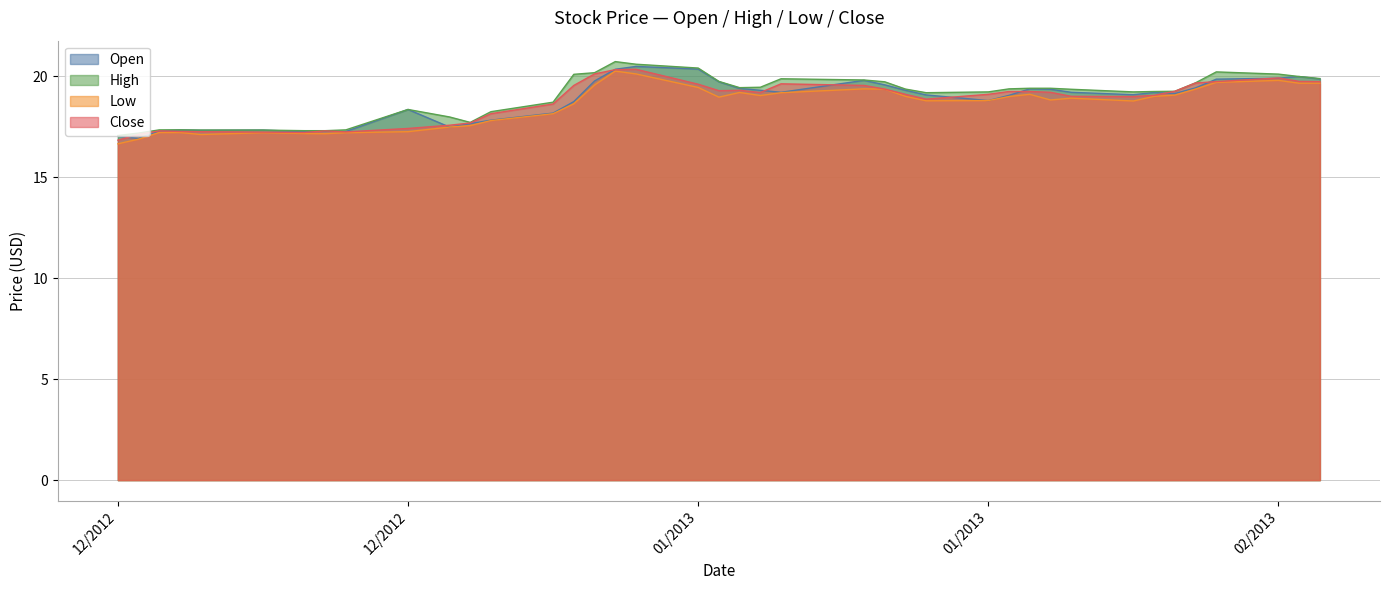

At which category is the sum across all series the highest?

01/10/2013